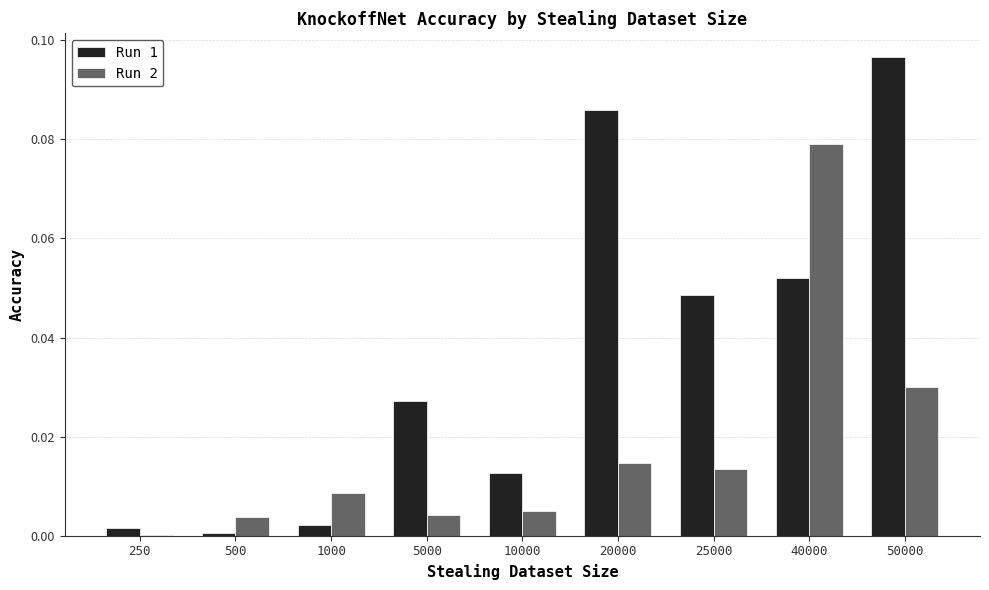

Which series has the largest total across all categories?

Run 1